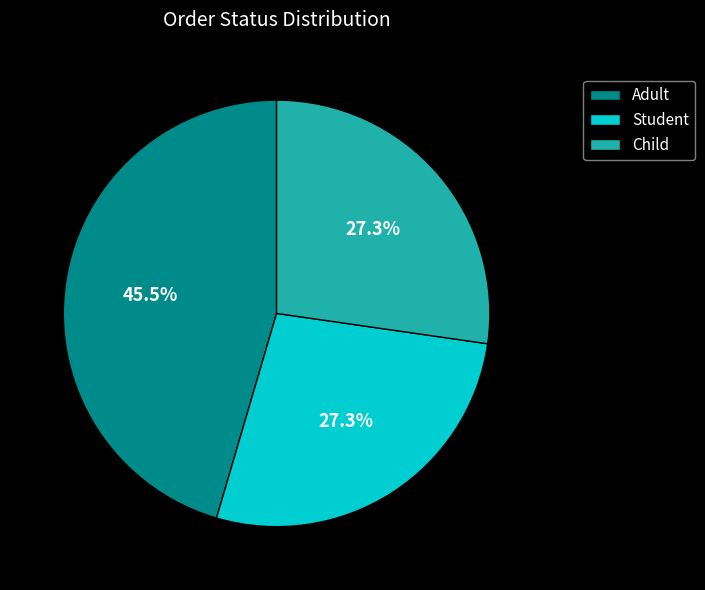

Does Adult represent more than half of the total?

No